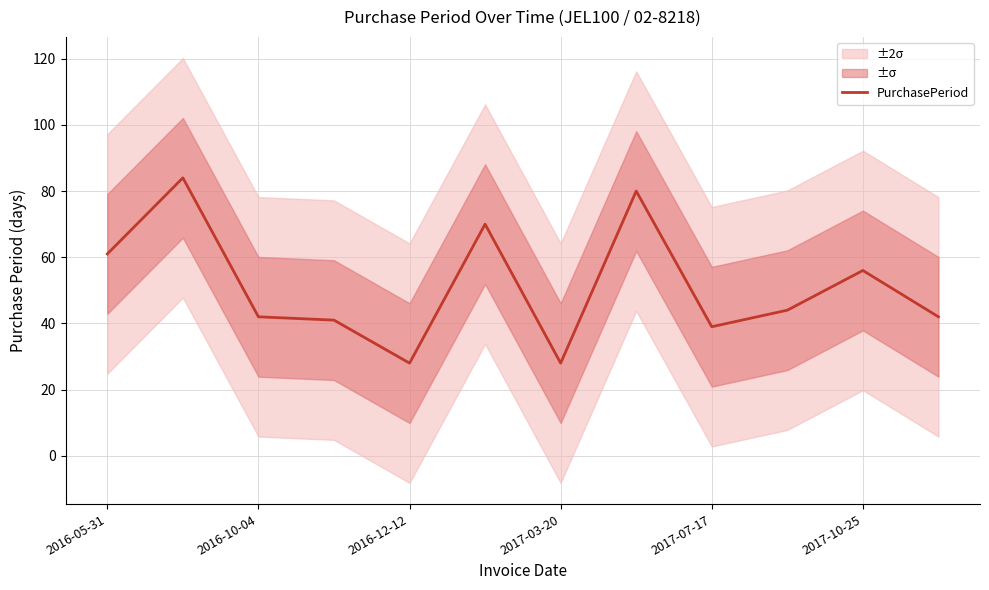

What is the maximum value for PurchasePeriod?

84